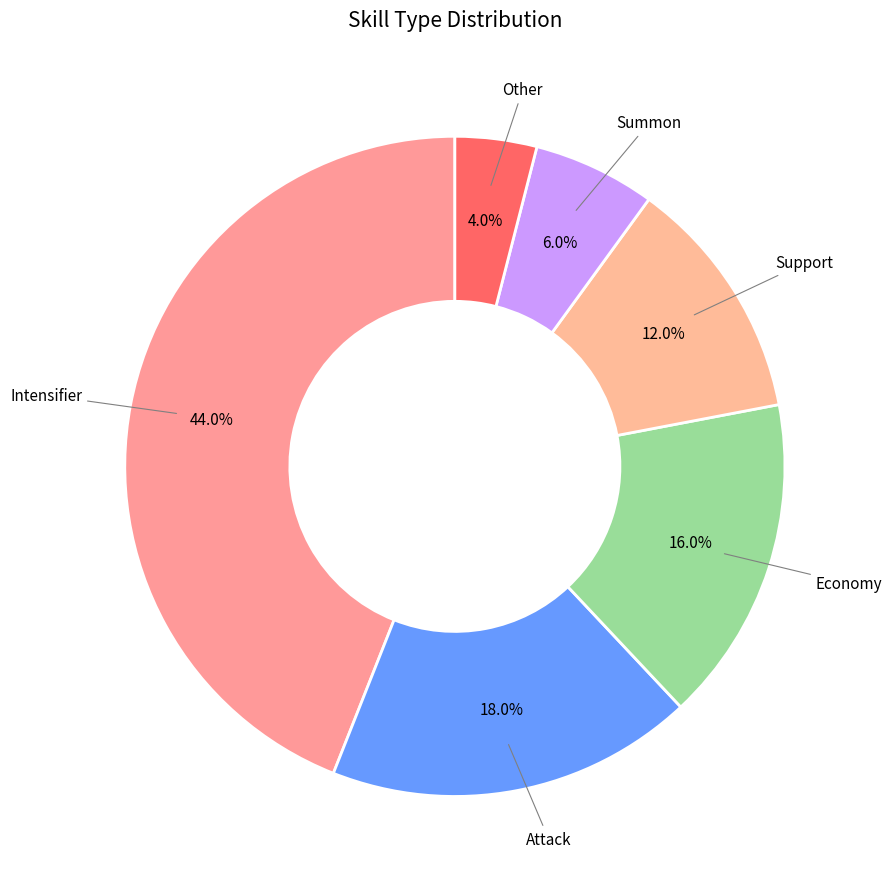

Which slice is the smallest?

Other